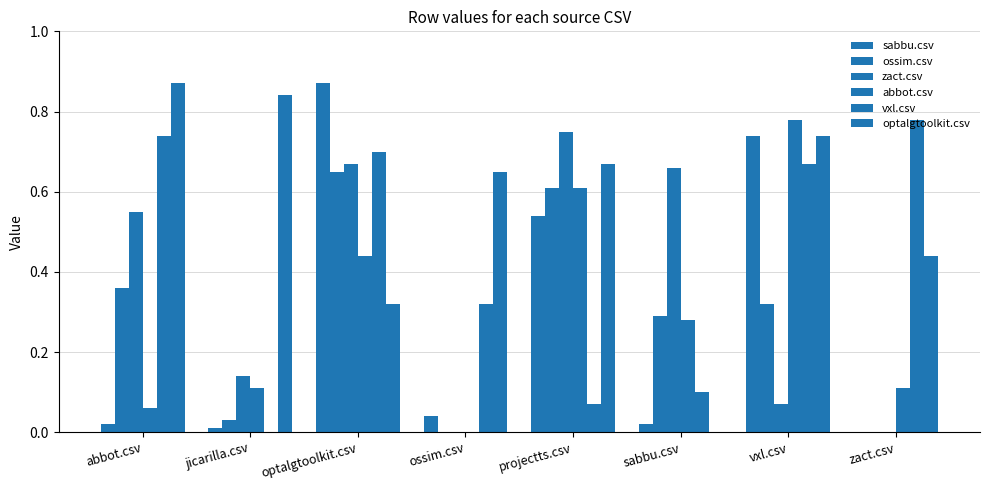

How many groups of bars are there?

8